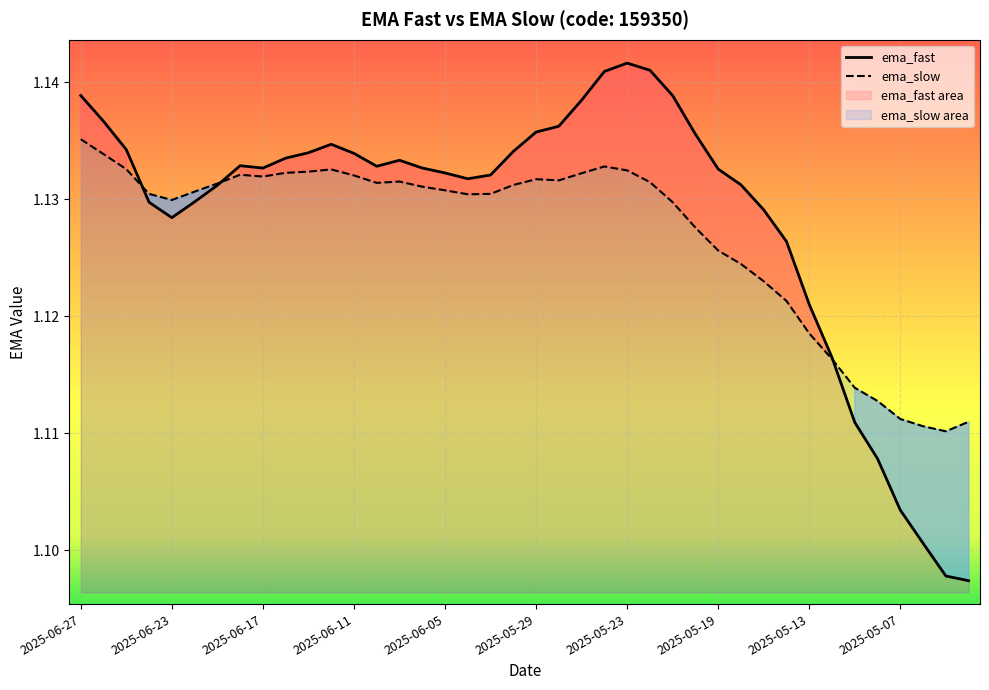

Where is ema_slow nearest to the value 1?

38